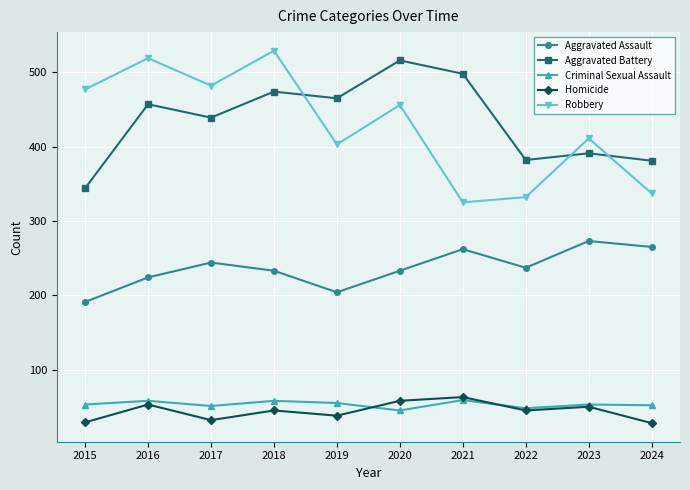

Where is the first local maximum for Robbery?

2016